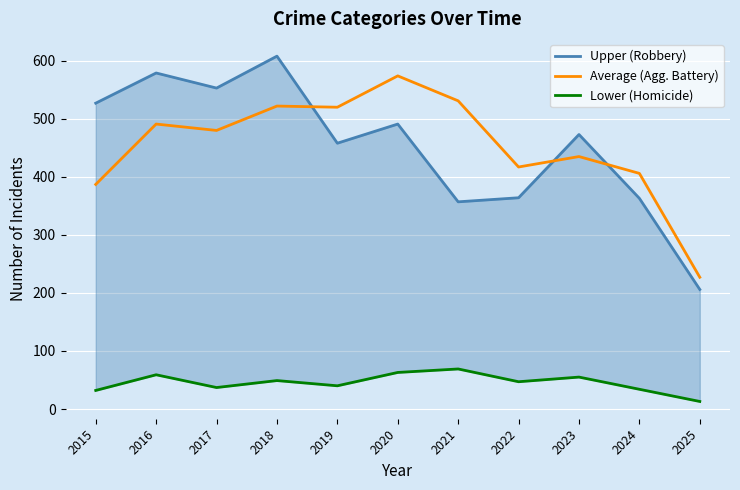

Where is the first local minimum for Lower (Homicide)?

2017